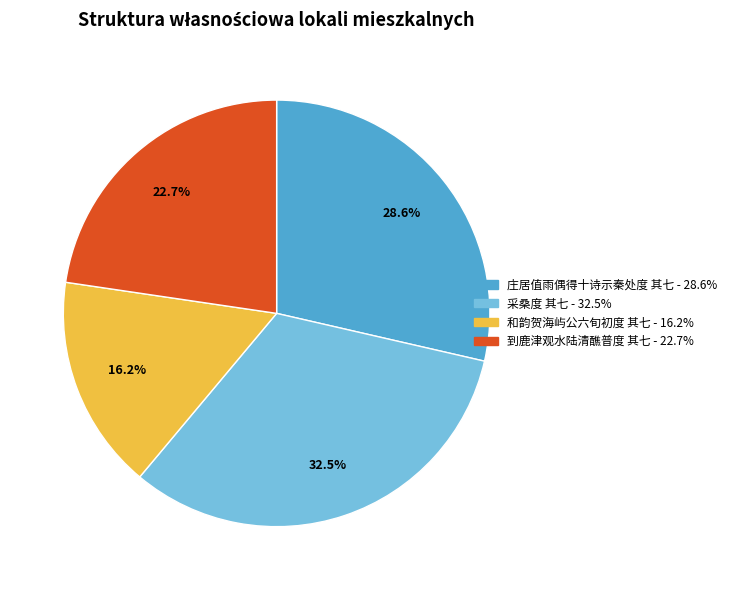

Is it true that 庄居值雨偶得十诗示秦处度 其七 is 42% of the pie?

False